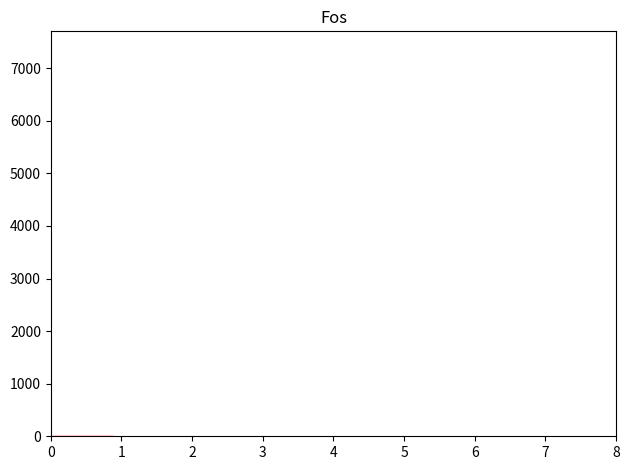

Reading left to right, transcribe this chart: for each bar, give the range it covers on the x-axis and its height. Neither the bar edges nor the heights are printed on the chart, so give them approximately, as read against the axes.

0.0 to 0.9: under 100
0.9 to 1.8: under 100
1.8 to 2.7: under 100
2.7 to 3.6: under 100
3.6 to 4.4: under 100
4.4 to 5.3: under 100
5.3 to 6.2: under 100
6.2 to 7.1: under 100
7.1 to 8.0: under 100